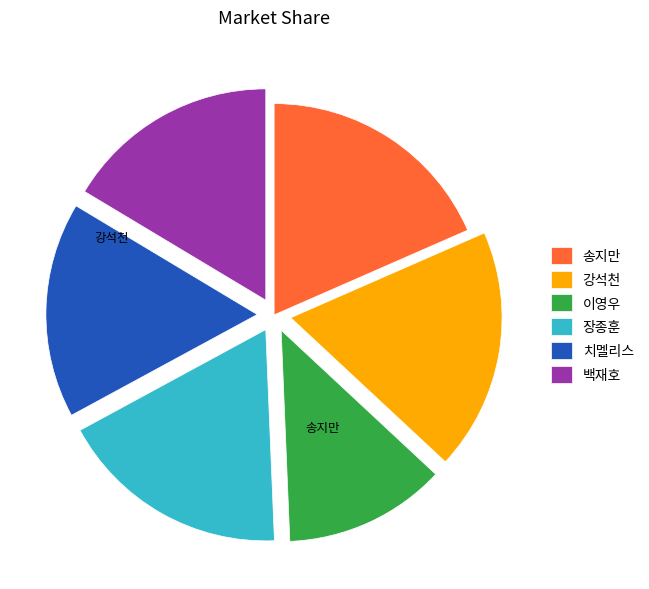

The 이영우 slice represents 25% of the pie. True or false?

False